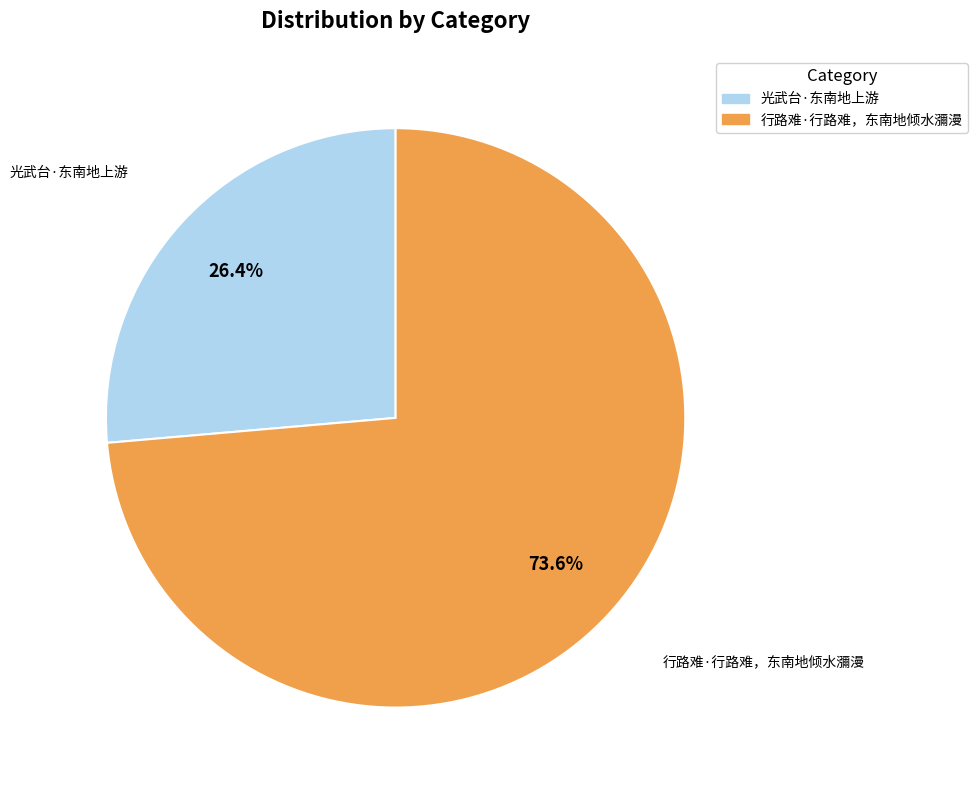

To the nearest percent, what is the average slice percentage?

50%